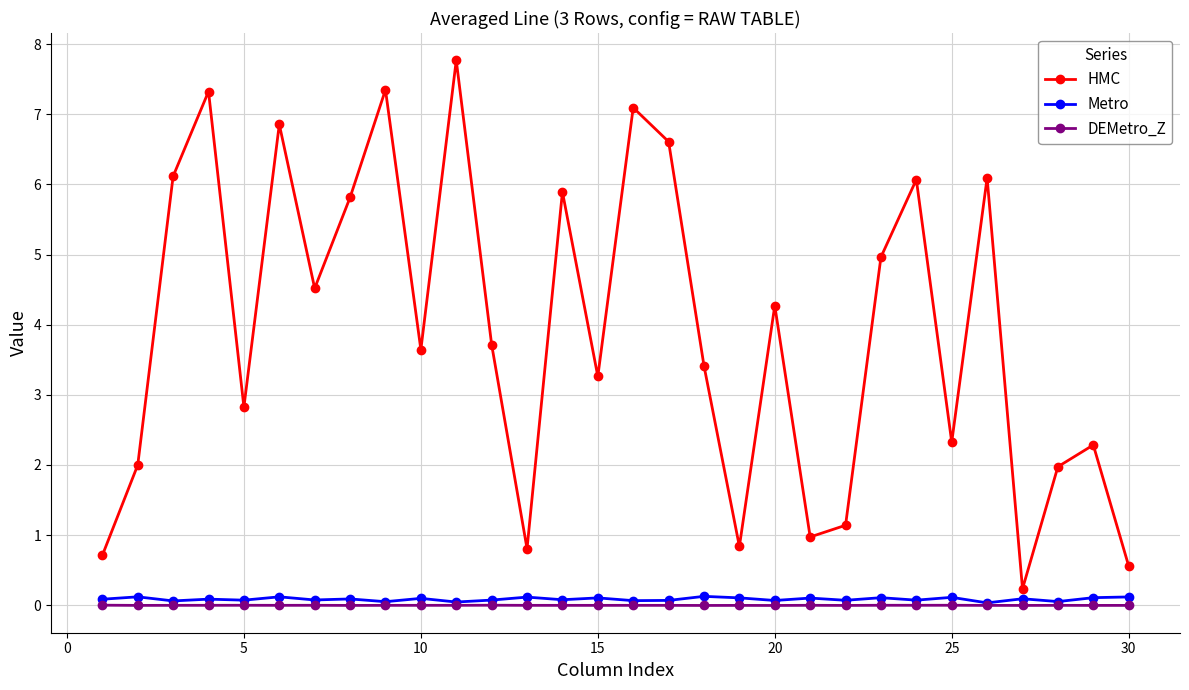

Which series has the largest range (max minus min)?

HMC